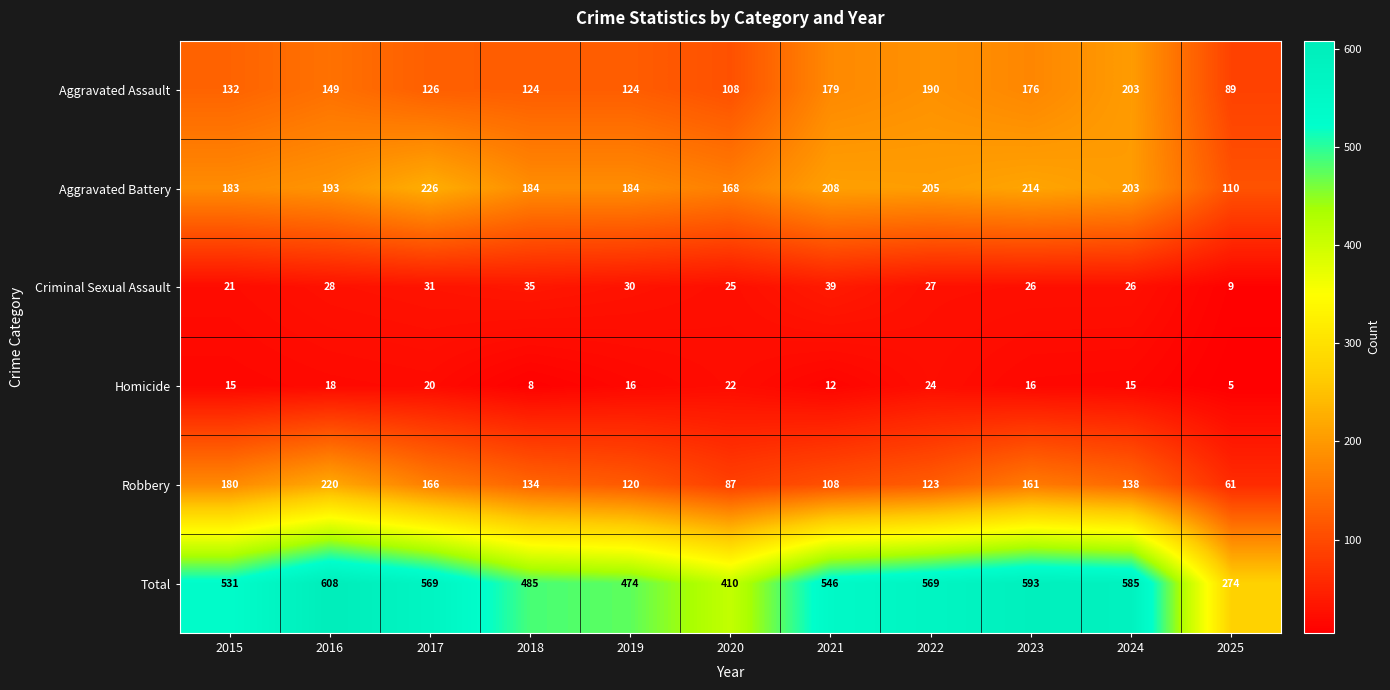

Rank the series by their maximum value, from highest to lowest.

Total, Aggravated Battery, Robbery, Aggravated Assault, Criminal Sexual Assault, Homicide